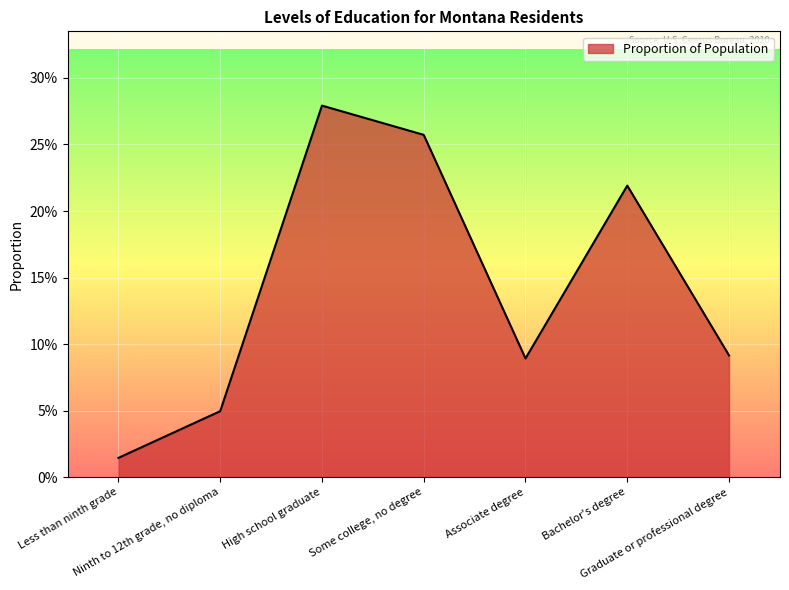

Is it true that the value at Some college, no degree is 0.1?

False